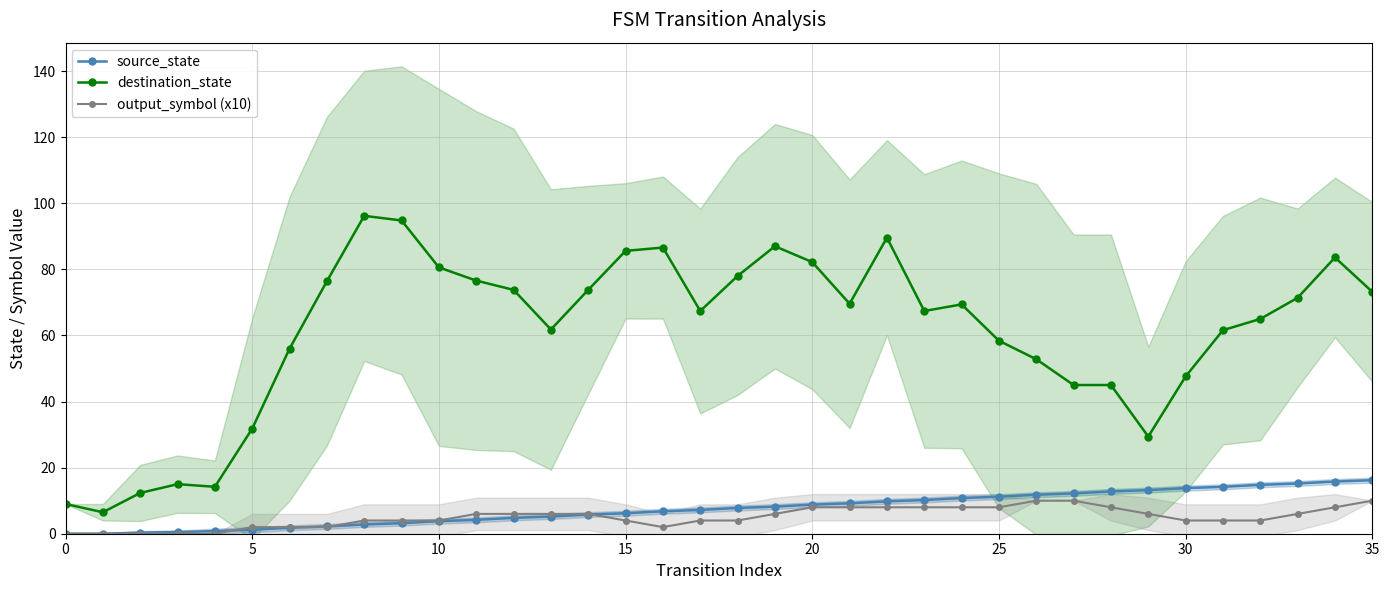

What is the sum of all output_symbol (x10) values?

180.0